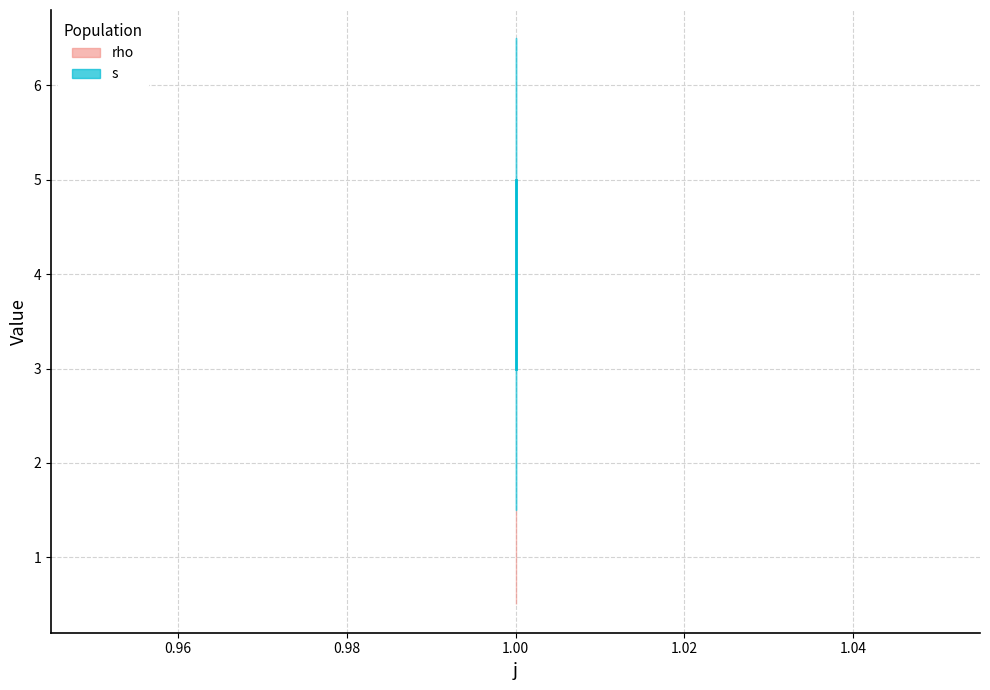

How many series are shown in this chart?

2